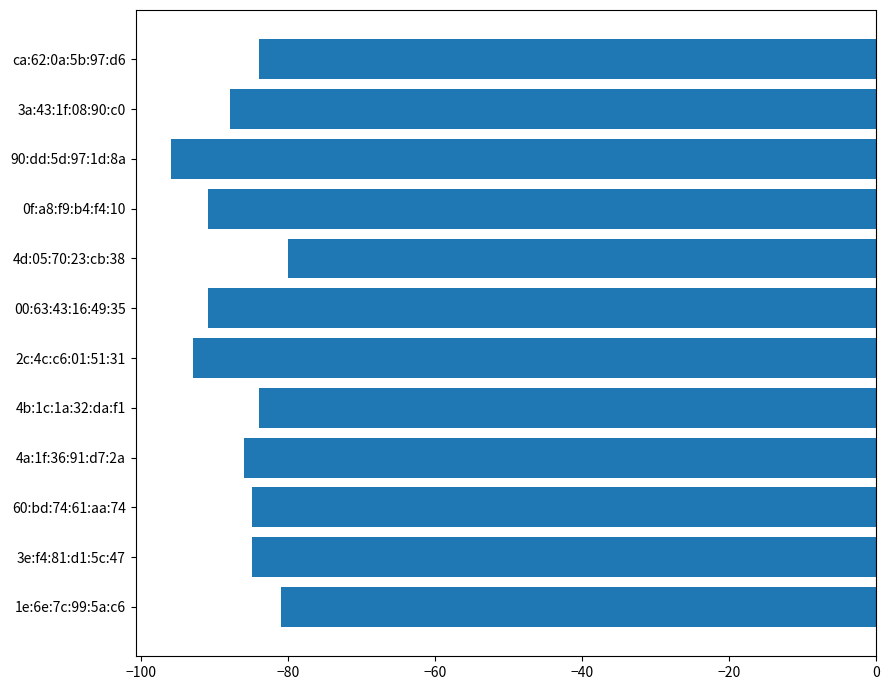

Reading top to bottom, transcribe all the data shown in this chart.

ca:62:0a:5b:97:d6=-84	3a:43:1f:08:90:c0=-88	90:dd:5d:97:1d:8a=-96	0f:a8:f9:b4:f4:10=-91	4d:05:70:23:cb:38=-80	00:63:43:16:49:35=-91	2c:4c:c6:01:51:31=-93	4b:1c:1a:32:da:f1=-84	4a:1f:36:91:d7:2a=-86	60:bd:74:61:aa:74=-85	3e:f4:81:d1:5c:47=-85	1e:6e:7c:99:5a:c6=-81